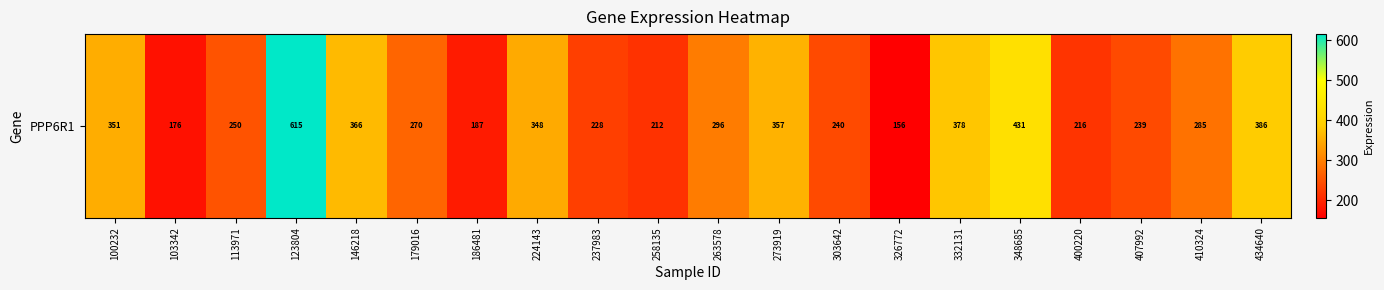

How many values exceed 285?

10